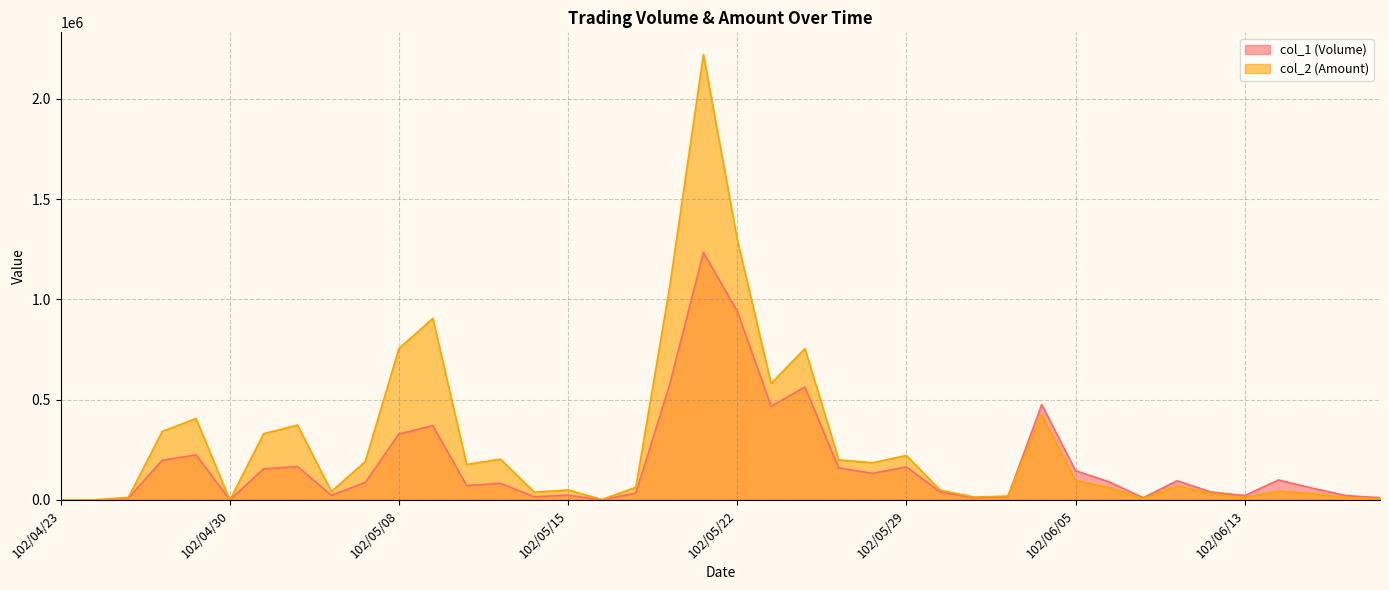

Reading left to right, extract all data points from this chart.

col_1 (Volume): 0	0	10000	198000	225000	0	156000	167000	23000	87000	329000	371000	72000	83000	16000	24000	1000	34000	575000	1235000	941000	468000	563000	160000	133000	165000	40000	11000	17000	476000	146000	90000	11000	96000	40000	22000	100000	59000	22000	11000
col_2 (Amount): 0	0	13200	341550	406420	0	330880	373480	42740	190950	755990	905760	177200	203640	38920	50000	2190	62980	1061760	2221400	1299450	581370	755150	200000	185780	222150	49010	14380	19660	426360	97590	61210	6910	70160	31380	12500	43700	32250	12440	5320